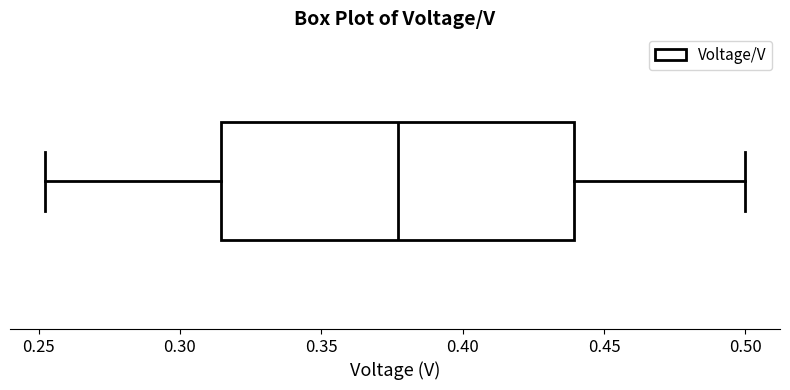

Transcribe this box plot: give where the median line is, the range the box spans, and where the two whiskers end, as read against the x-axis. The values are not printed on the chart, so give them approximately, as read against the axis.

median 0.375, box 0.315 to 0.440, whiskers 0.250 to 0.500